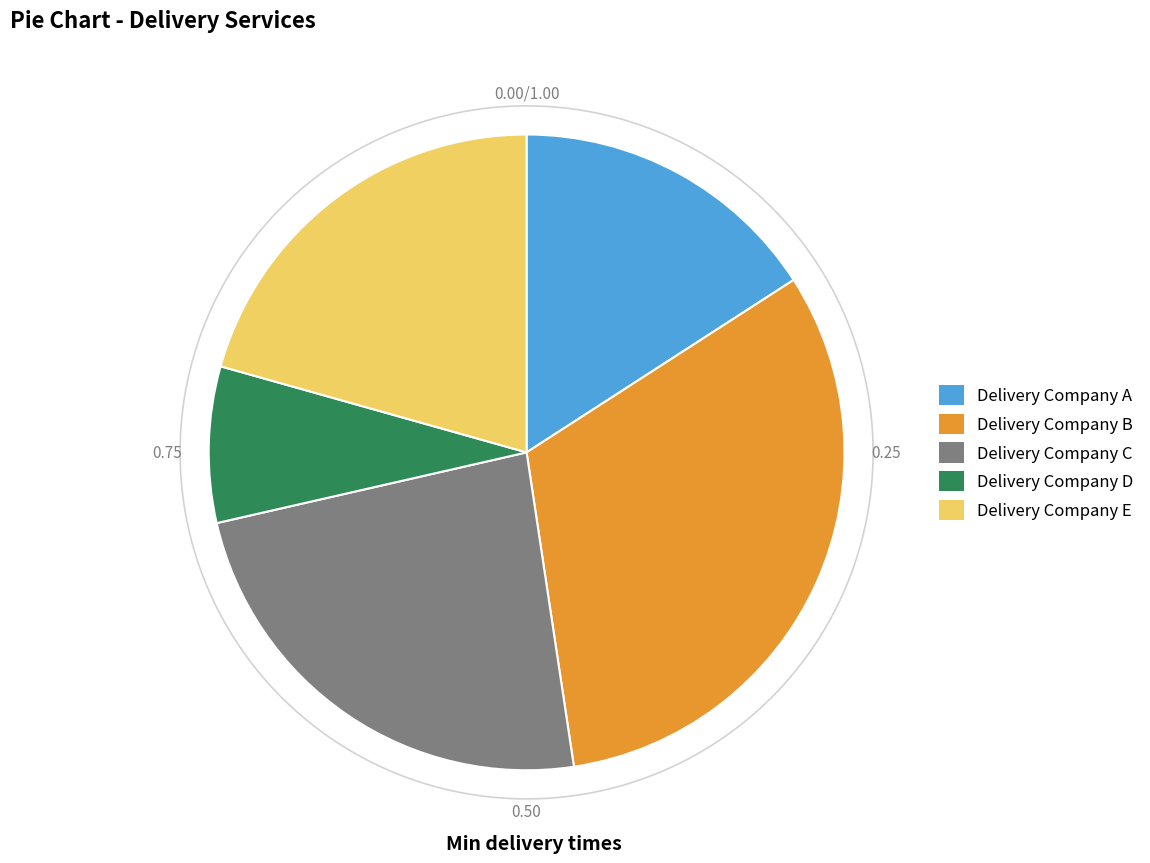

Does any single category account for the majority?

No